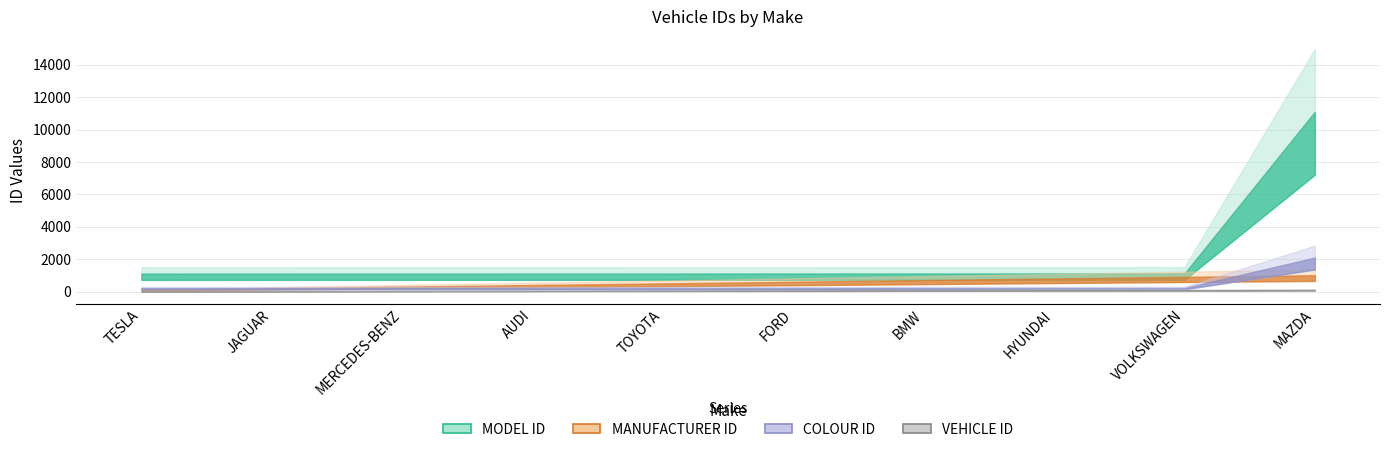

What is the label of the 9th point from the left?

VOLKSWAGEN